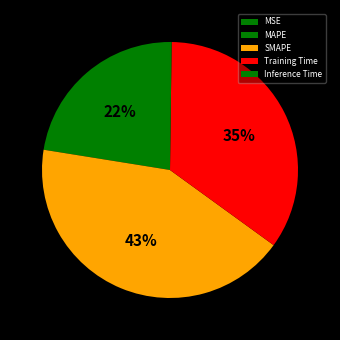

Is it true that MSE is 0% of the pie?

True